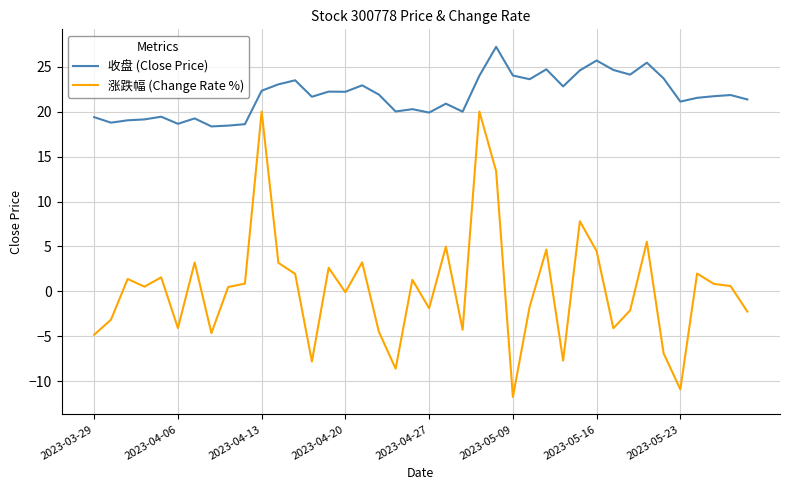

Rank the series by their maximum value, from highest to lowest.

收盘 (Close Price), 涨跌幅 (Change Rate %)